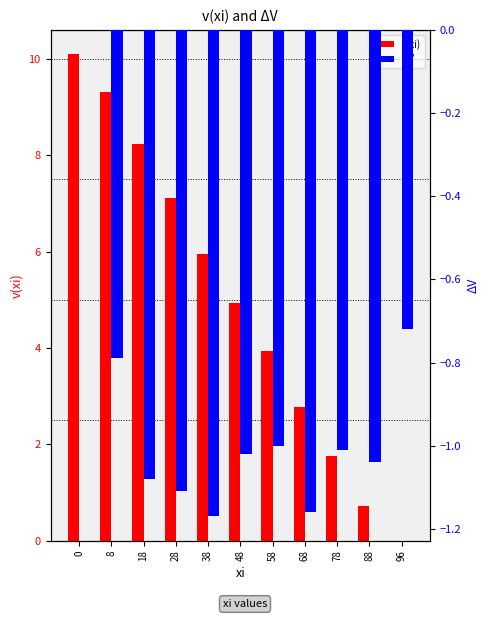

How many values in the ΔV series exceed -1?

3